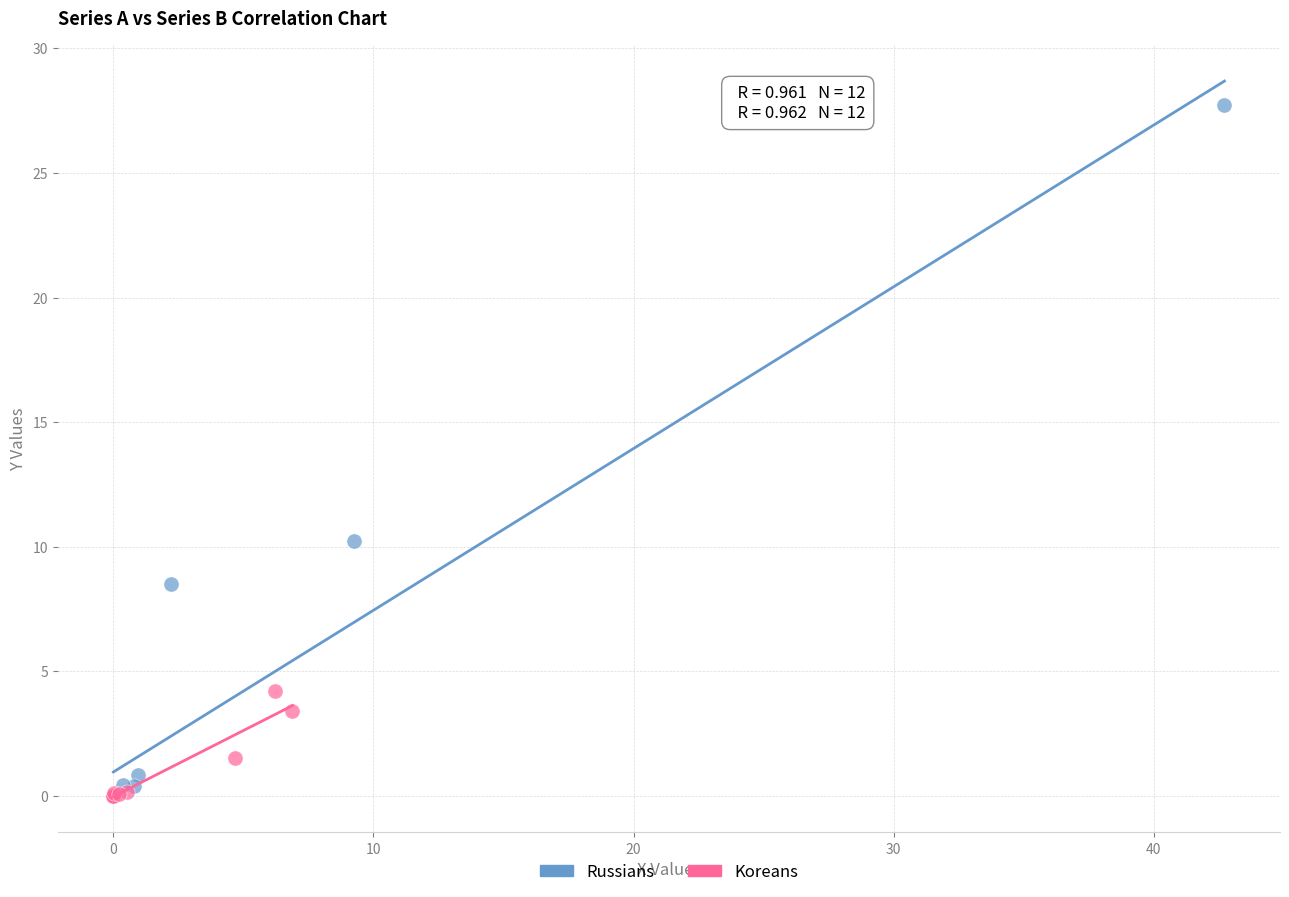

Which series has the widest spread of Y values?

Russians